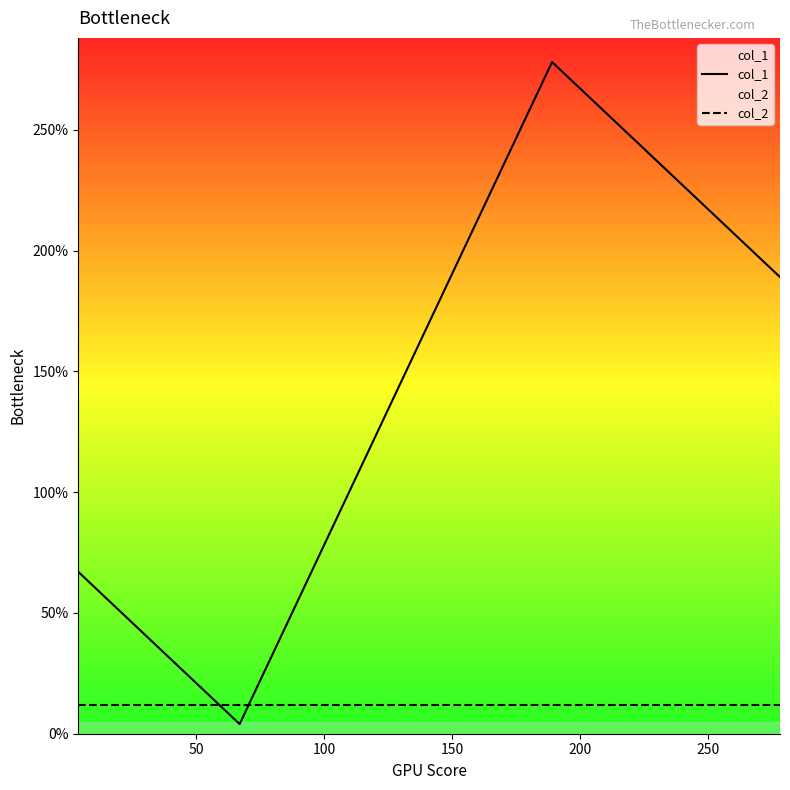

In col_1, how many points are lower than both neighbors (excluding endpoints)?

1